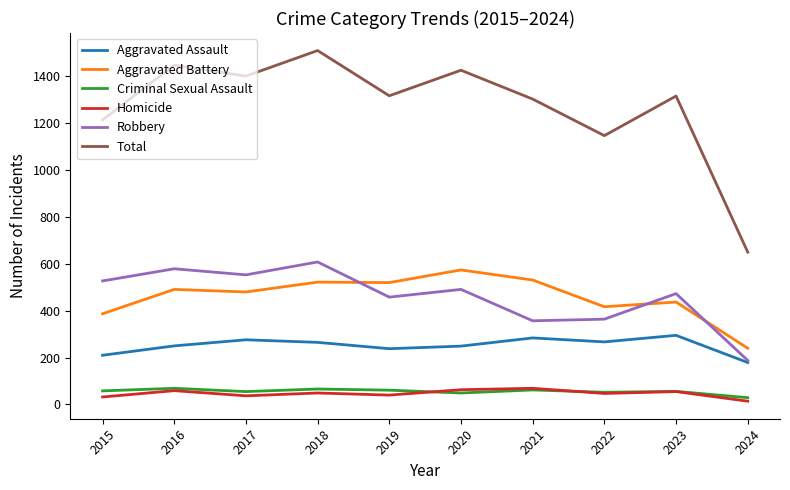

What value does the Homicide series have at 2017?

37